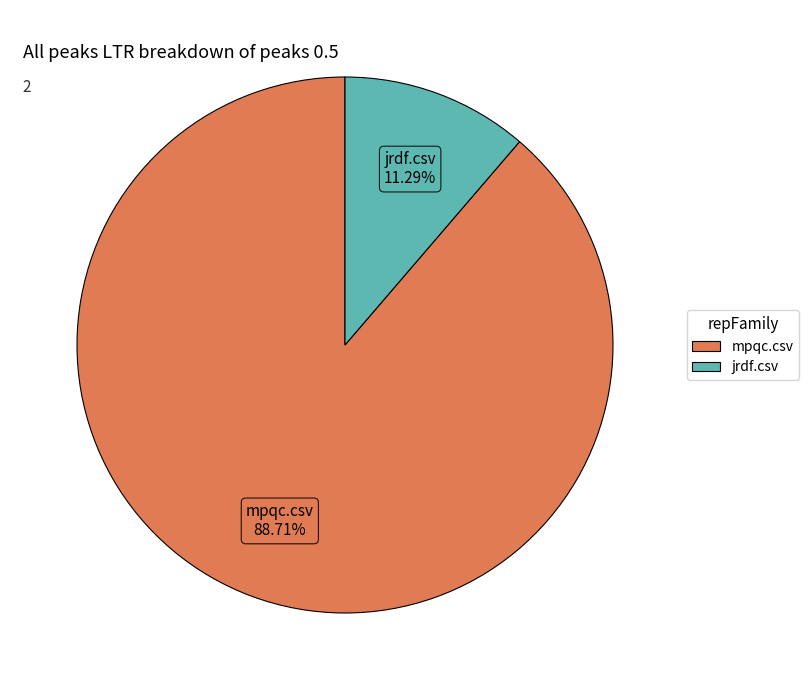

What is the smallest slice in the pie chart?

jrdf.csv